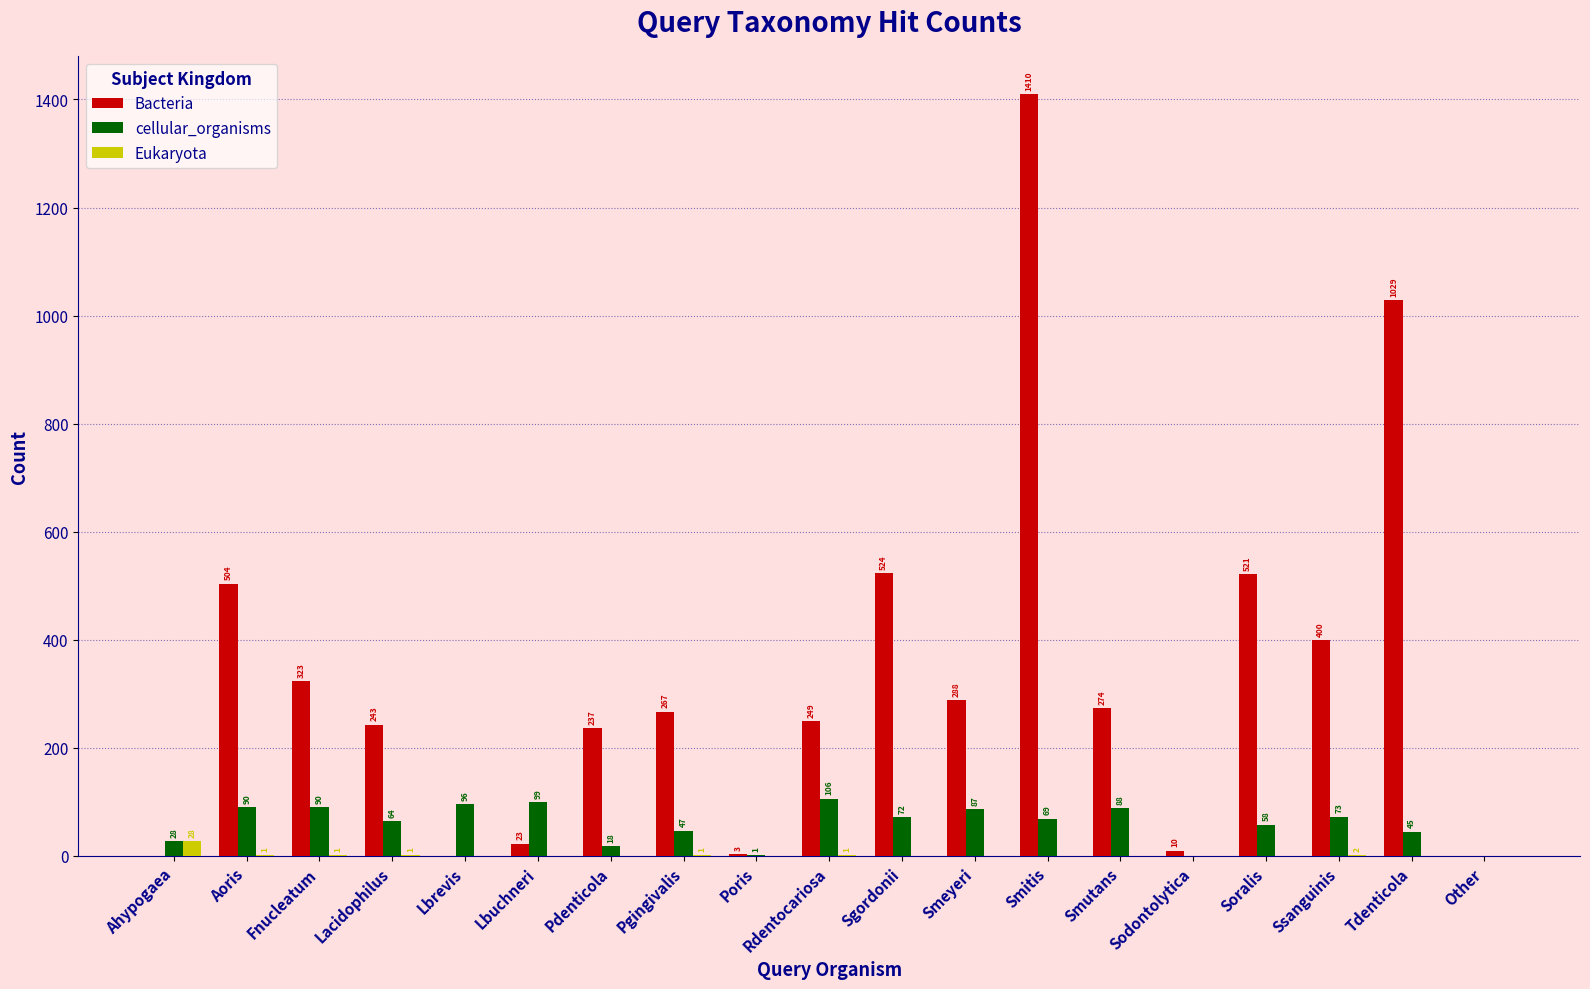

At which category is the sum across all series the highest?

Smitis